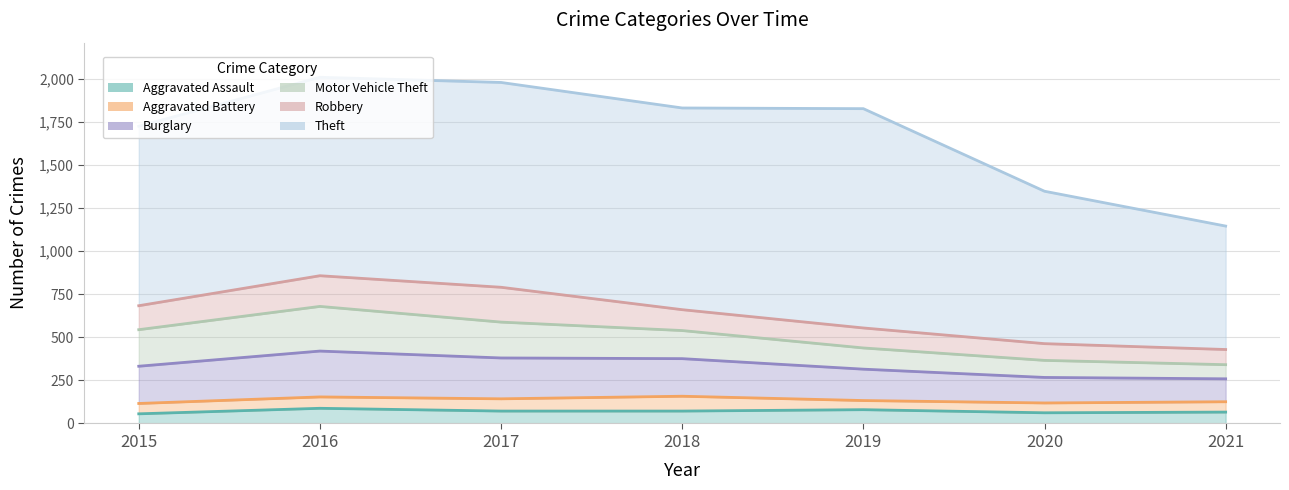

The Aggravated Battery series shows 34 at 2017. True or false?

False